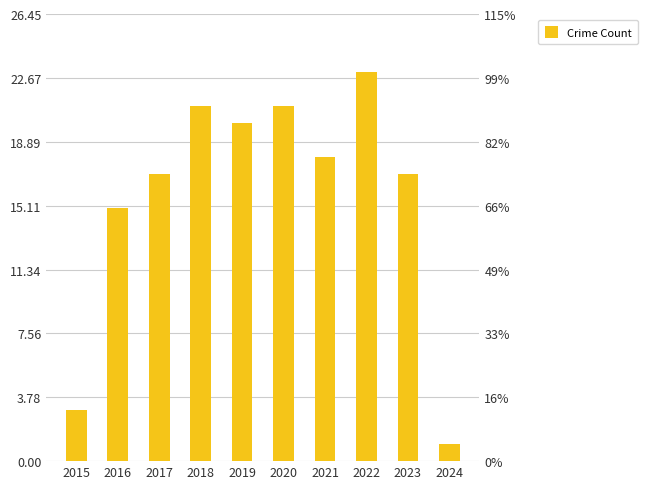

List the labels in order of value, largest first.

2022, 2018, 2020, 2019, 2021, 2017, 2023, 2016, 2015, 2024